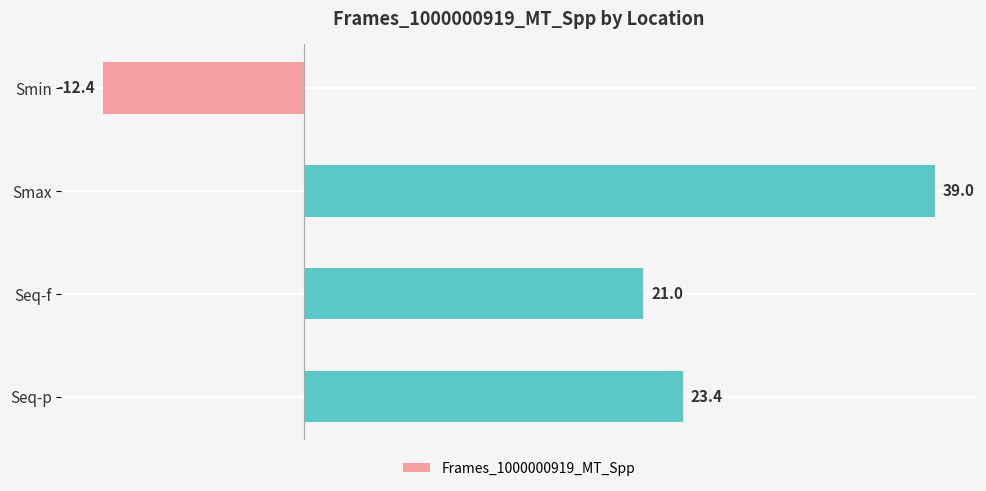

What is the difference between the maximum and minimum values?

51.4